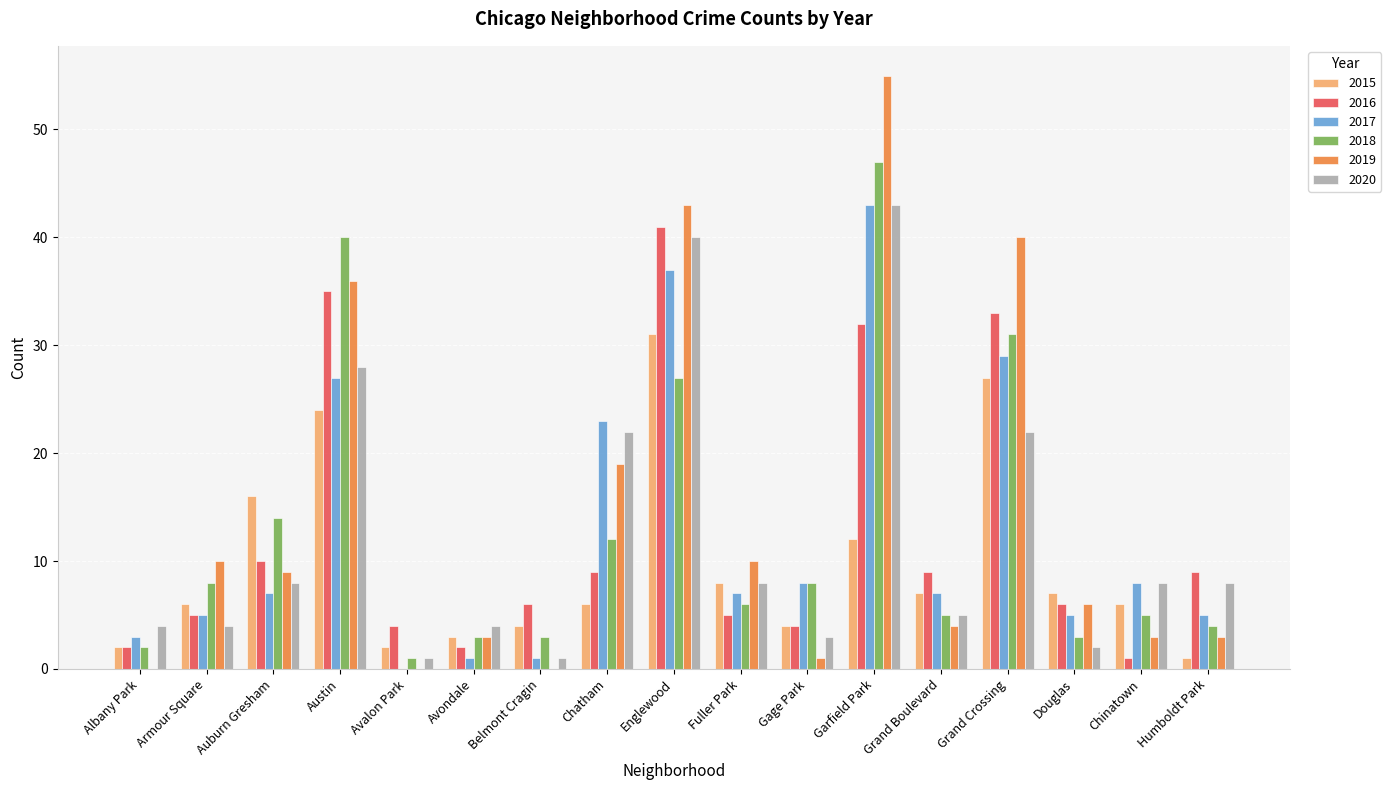

What is the greatest value displayed?

55